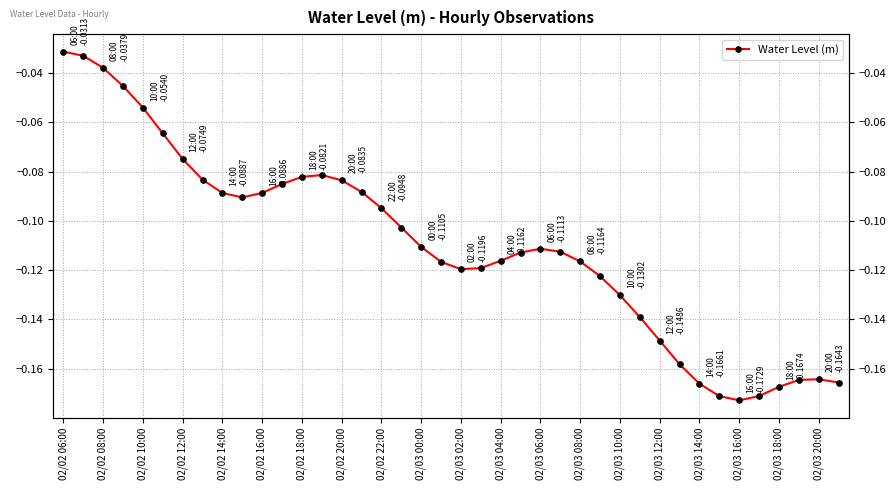

Which category has the highest value across all series?

02/02 06:00